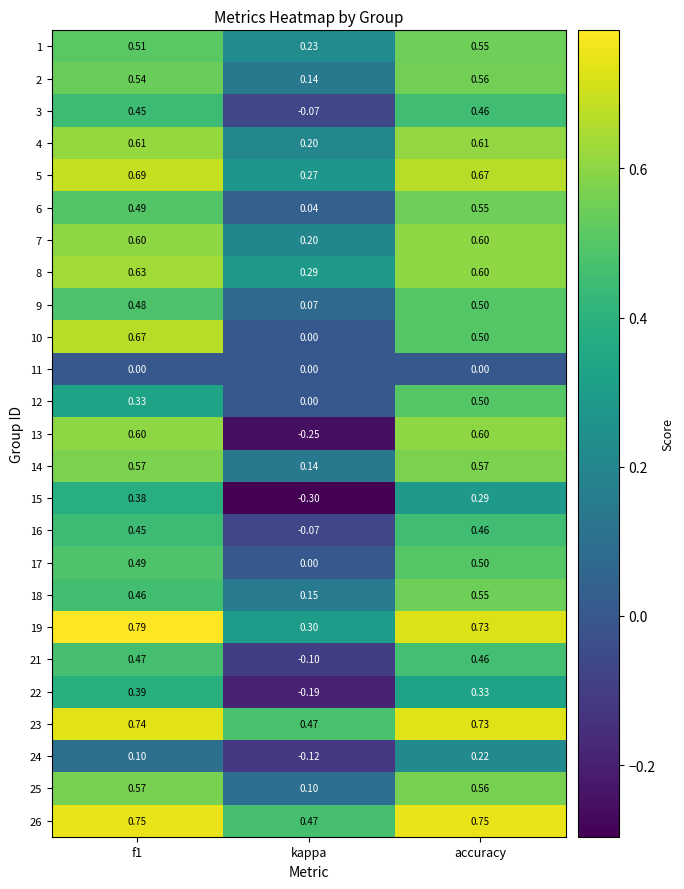

At which category is the sum across all series the highest?

accuracy